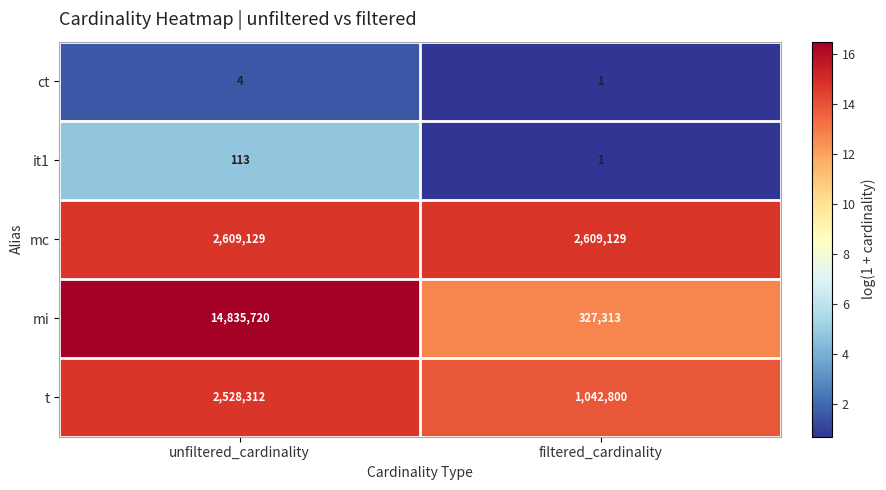

What is the total value across all series at unfiltered_cardinality?

19973278